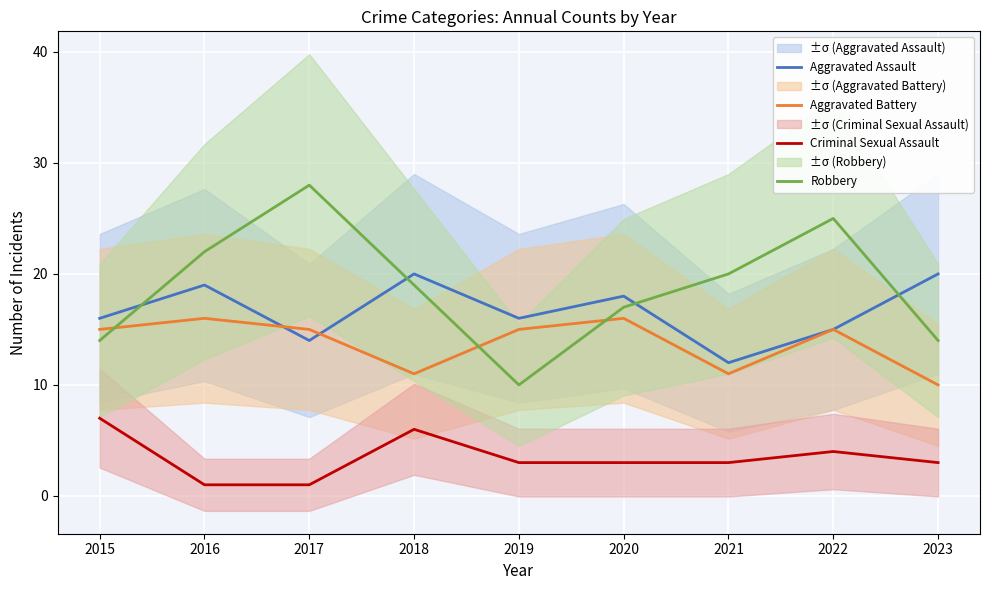

True or false: Aggravated Assault and Criminal Sexual Assault cross at least once.

False